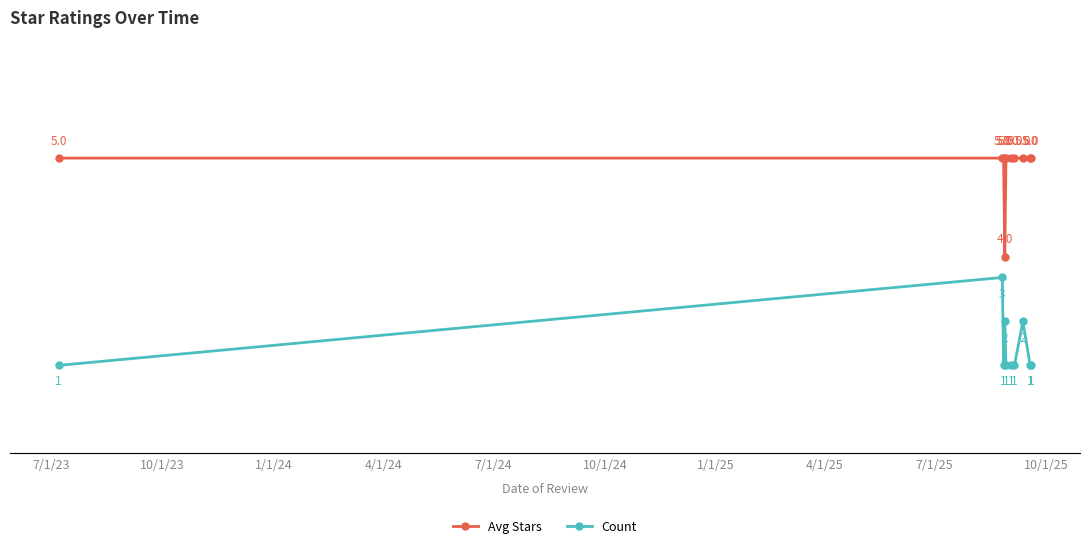

What is the maximum value for Avg Stars?

5